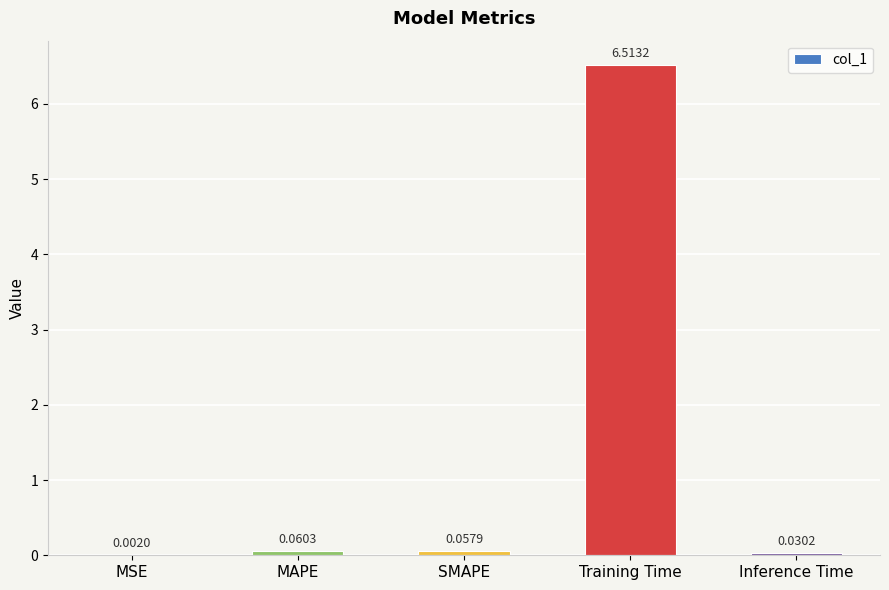

Does the chart contain stacked bars?

No